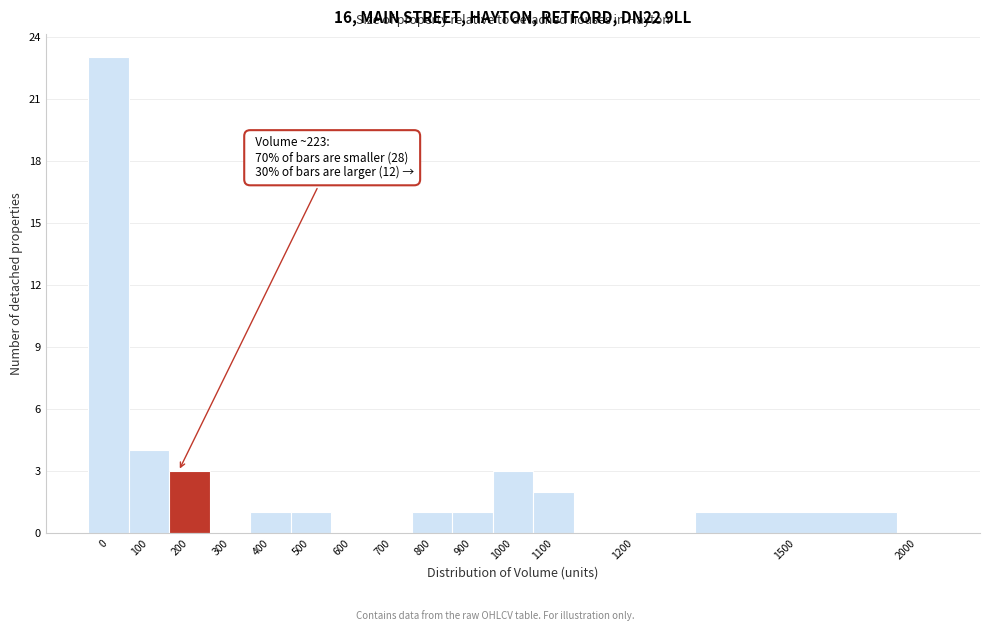

Reading left to right, transcribe all the data shown in this chart.

0=23	100=4	200=3	300=0	400=1	500=1	600=0	700=0	800=1	900=1	1000=3	1100=2	1200=0	1500=1	2000=0